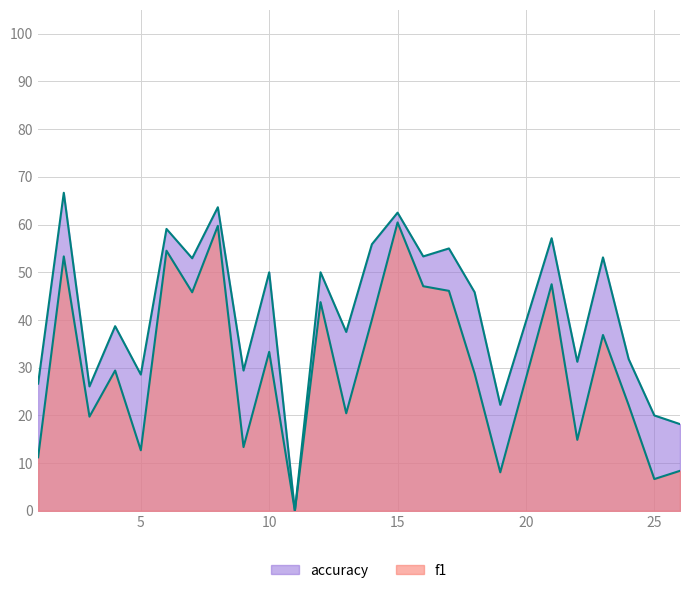

True or false: accuracy and f1 intersect in this chart.

False